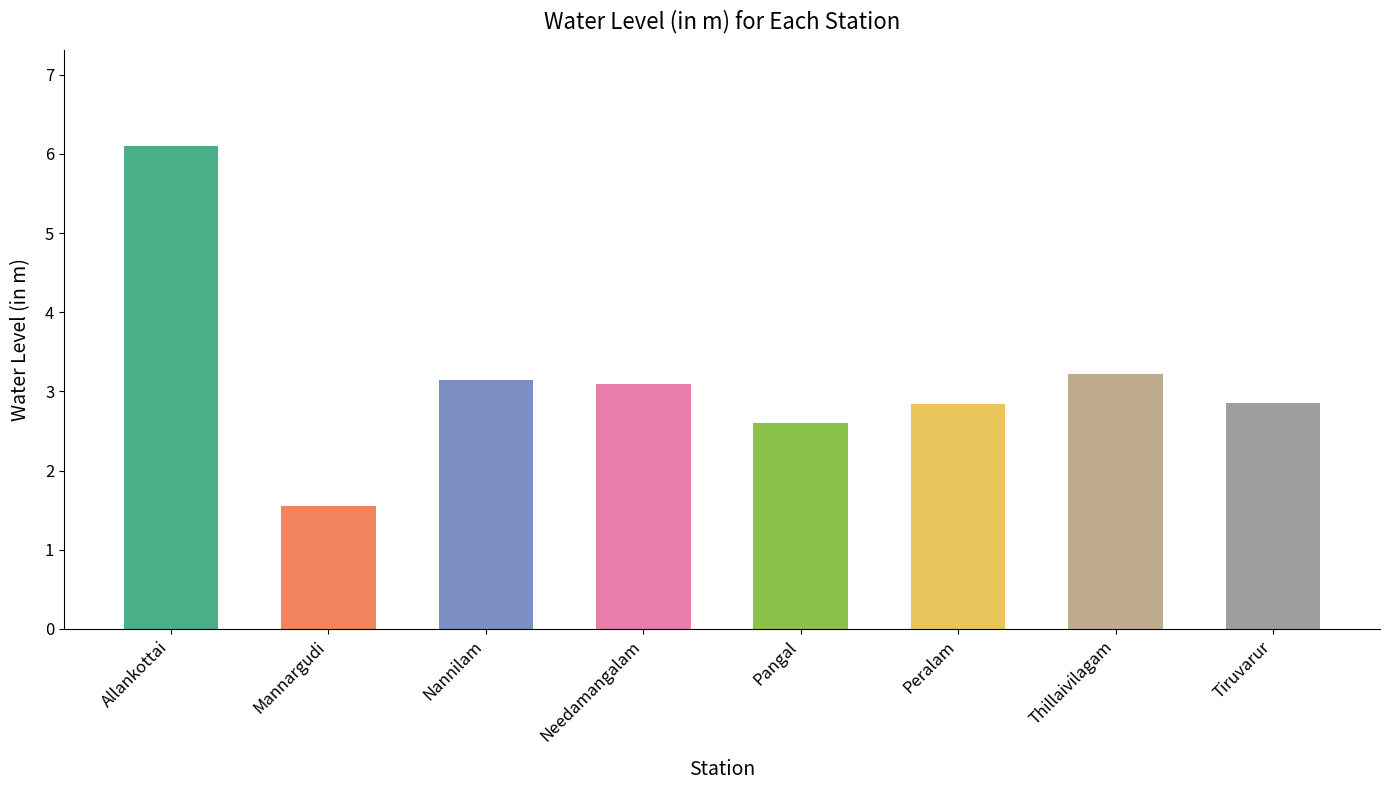

What is the average value?

3.2